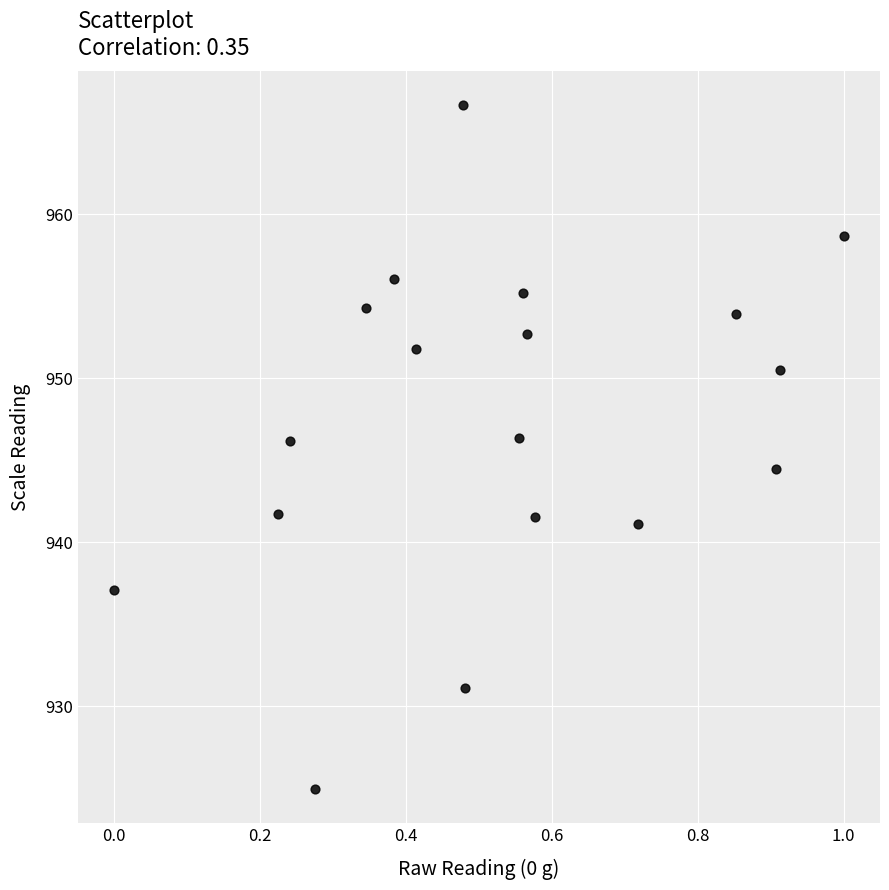

What is the range of Y values (max minus min)?

41.7